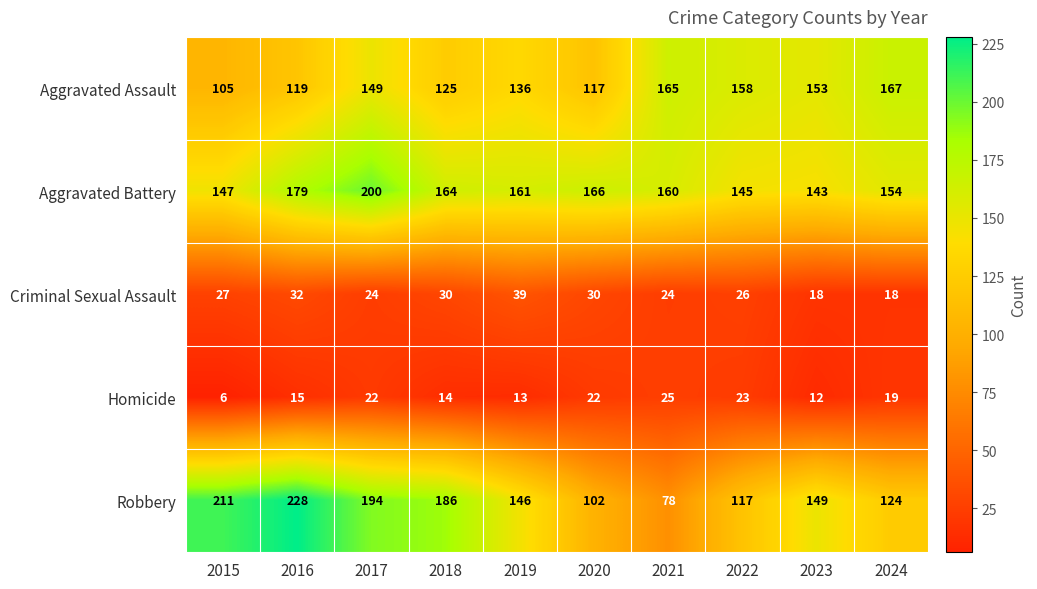

Is it true that Homicide equals 15 at 2016?

True